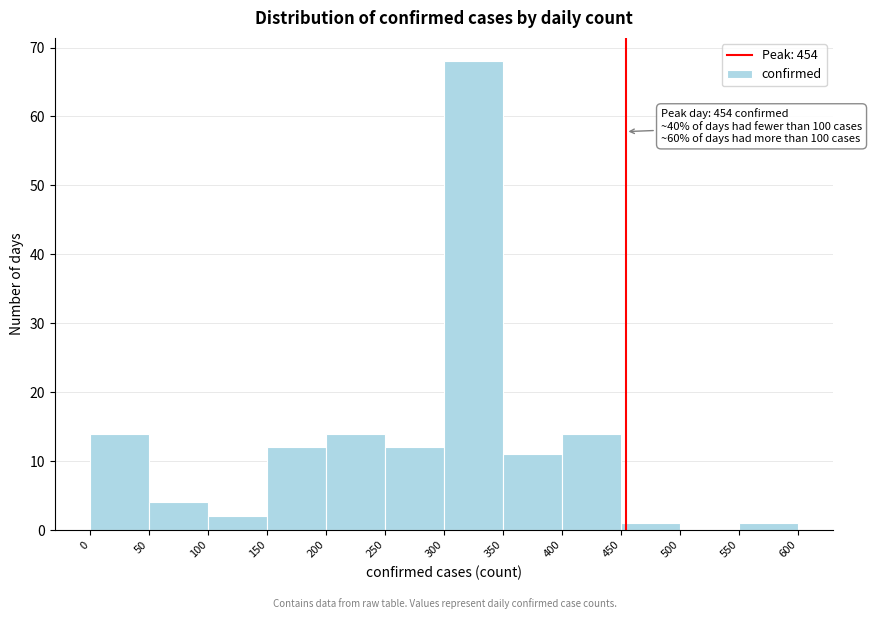

Over which range of the x-axis is the bar tallest?

300 to 350